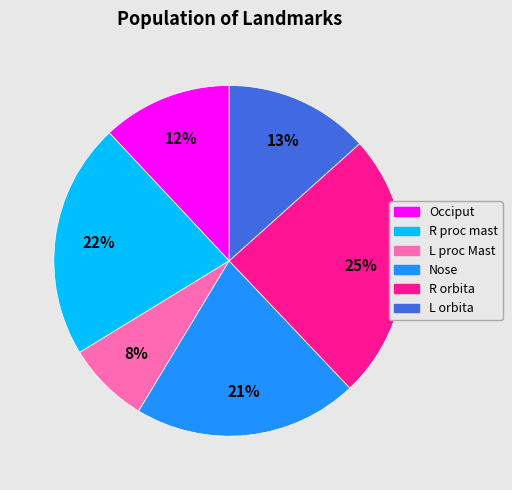

What is the largest slice in the pie chart?

R orbita